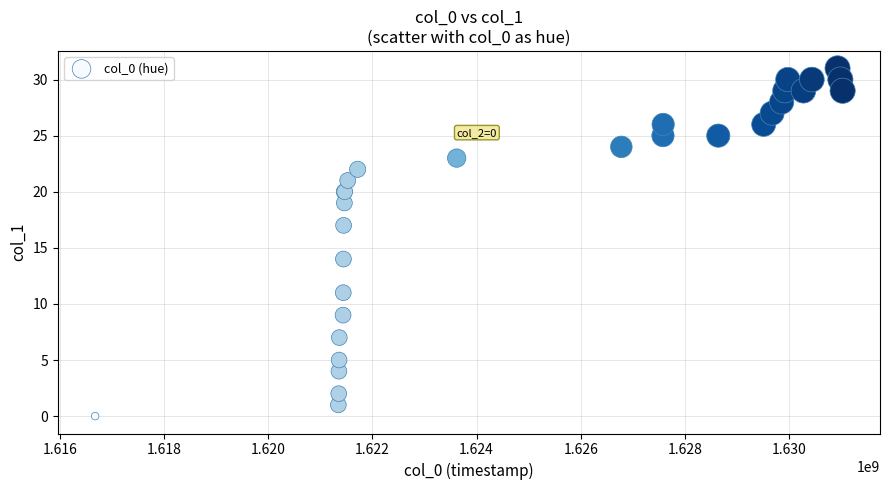

What Y value in the scatter plot is closest to 15?

14